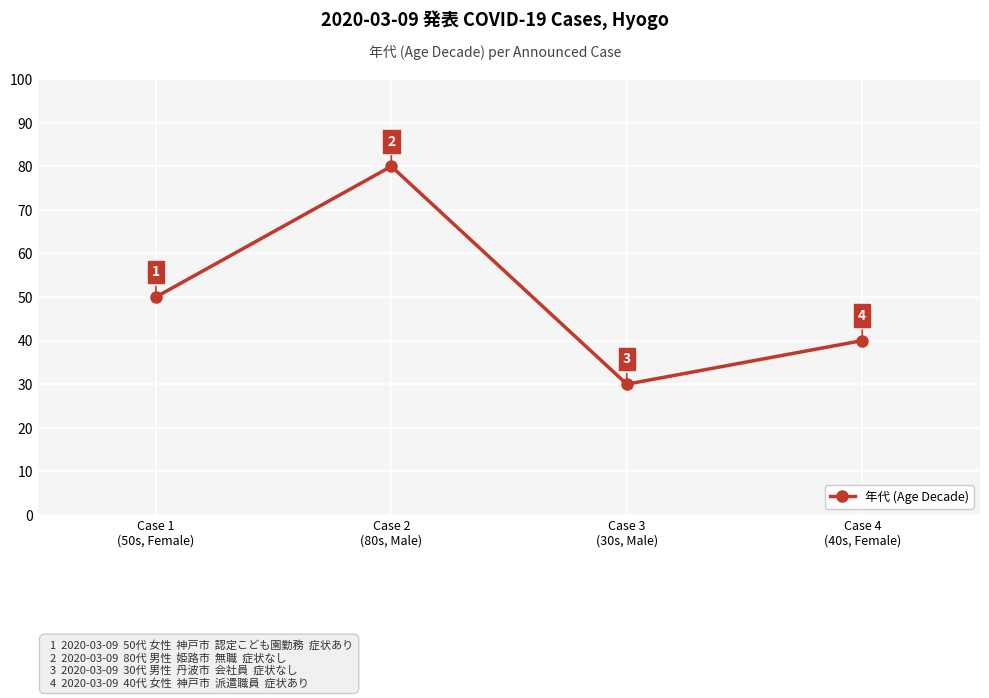

The value at Case 4
(40s, Female) is 40. True or false?

True